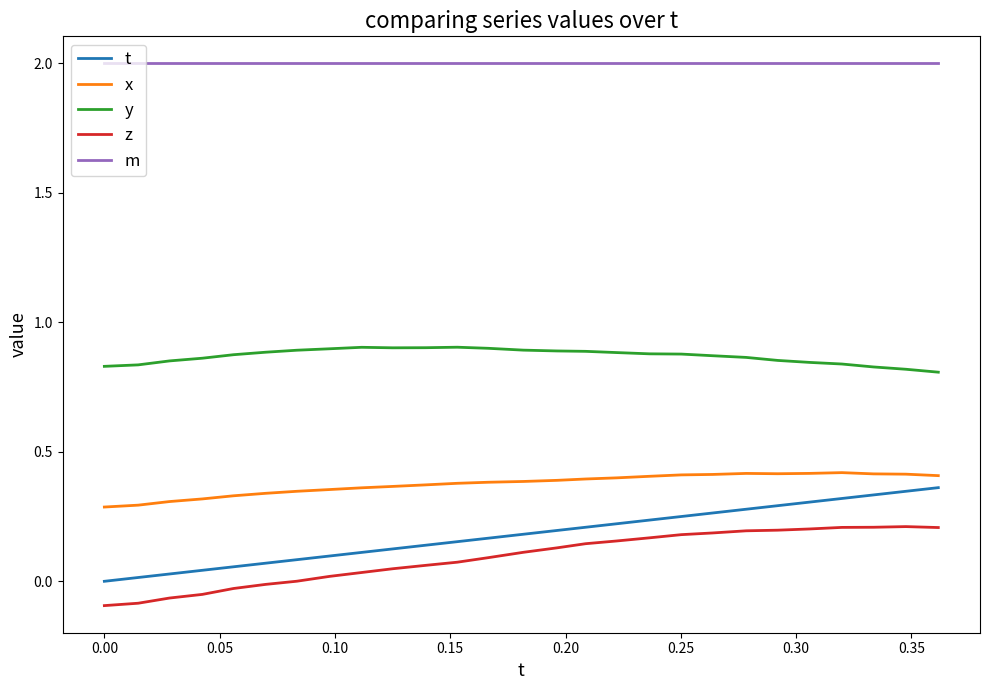

Is this an area chart (filled region under the line)?

No